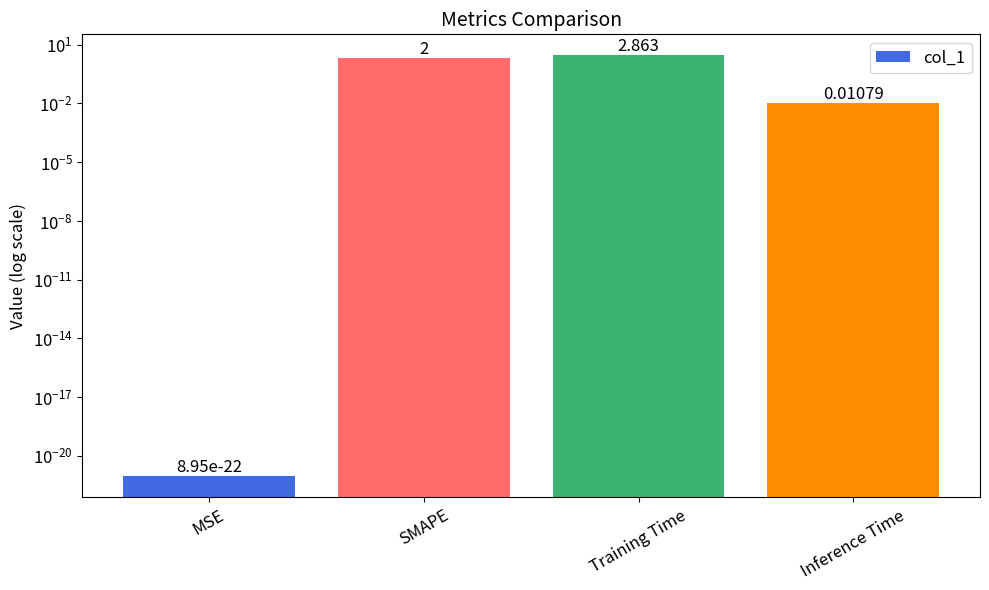

Count the number of categories in the chart.

4